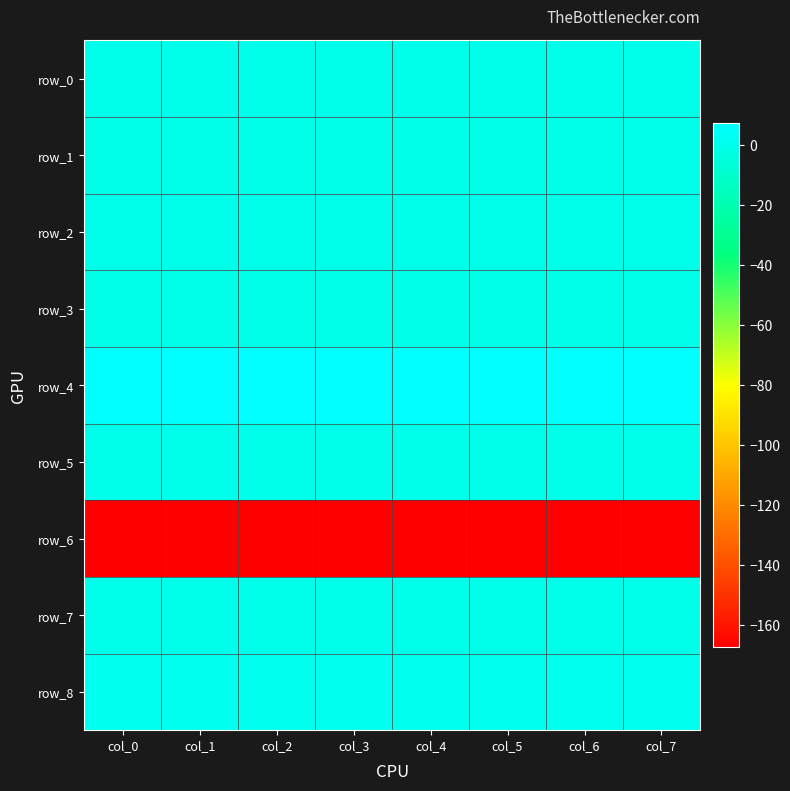

List the series in order of their peak value, highest first.

row_4, row_8, row_0, row_7, row_2, row_5, row_1, row_3, row_6